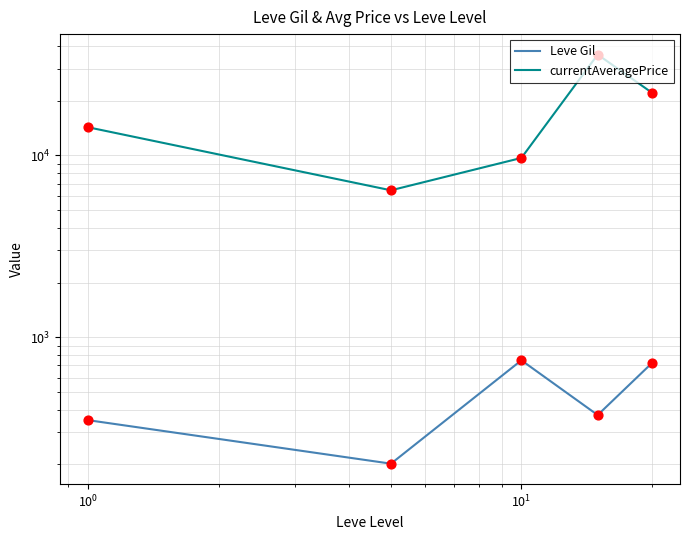

Which series reaches the maximum Y coordinate?

currentAveragePrice